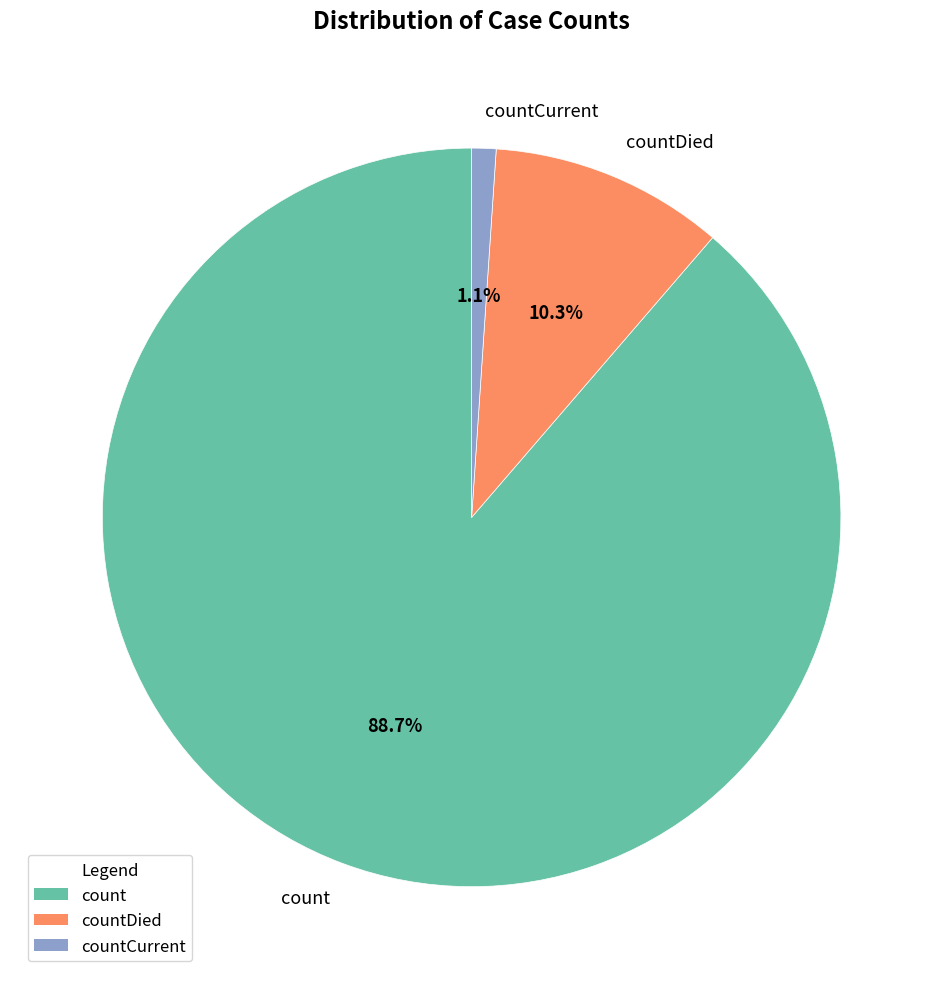

Is countDied the majority of the pie?

No